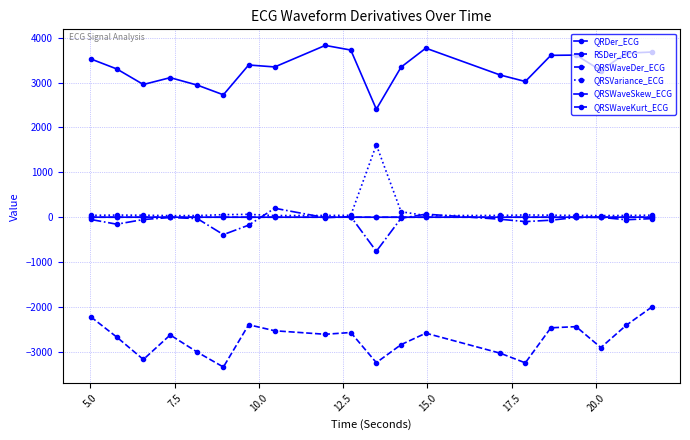

How many distinct data groups are displayed?

6